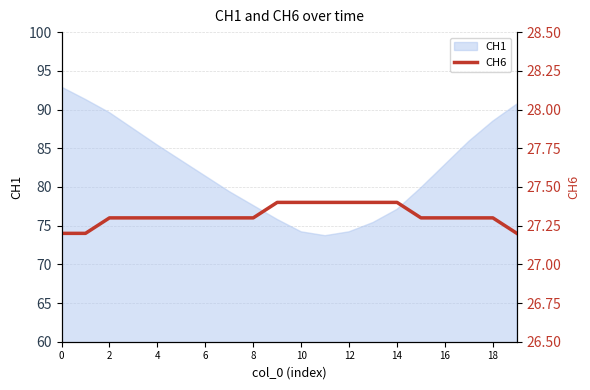

Does the chart have visible grid lines?

Yes